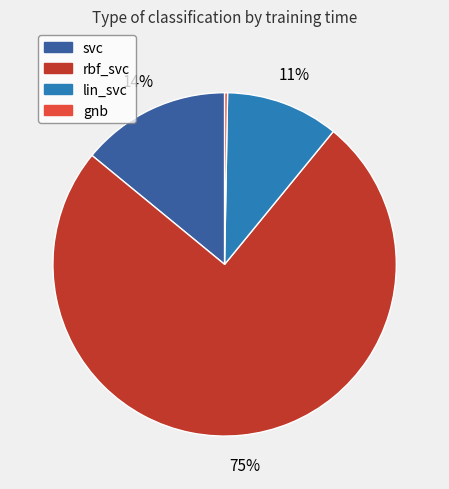

Which slice is the largest?

rbf_svc